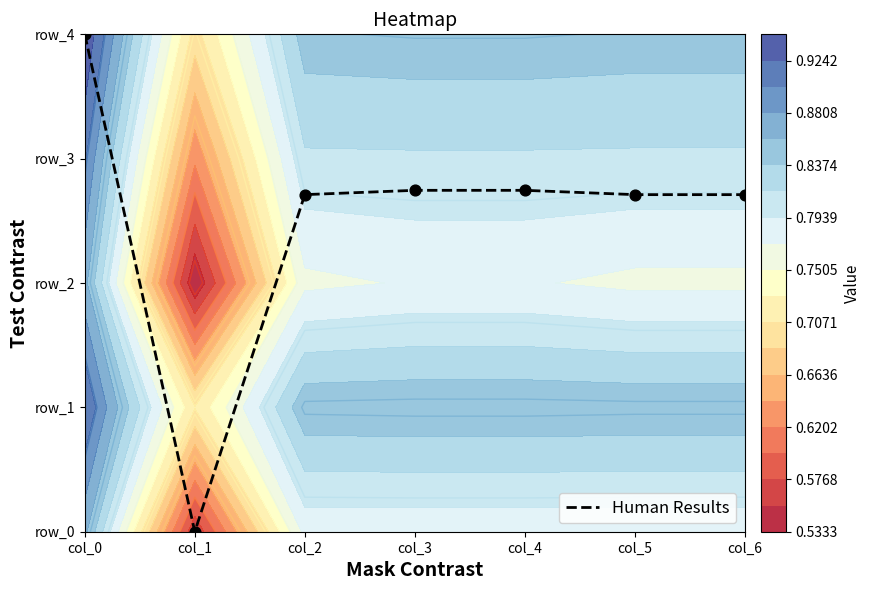

The value at col_0 is 4.0. True or false?

True